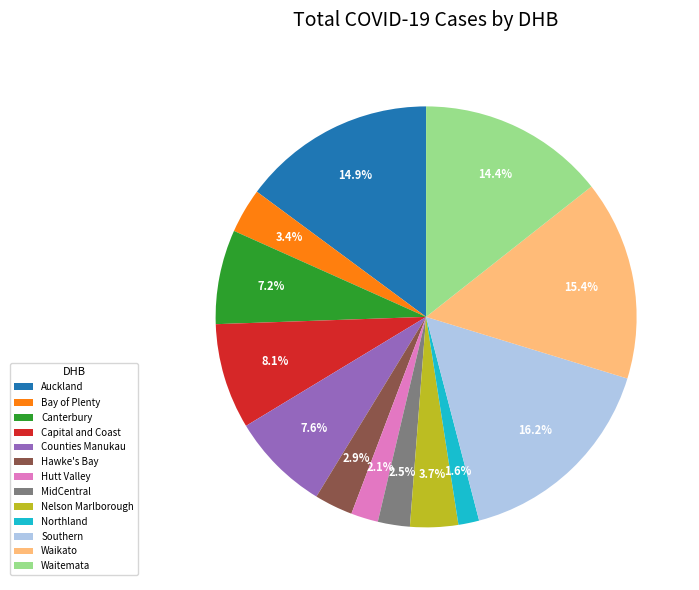

Which slice is the largest?

Southern